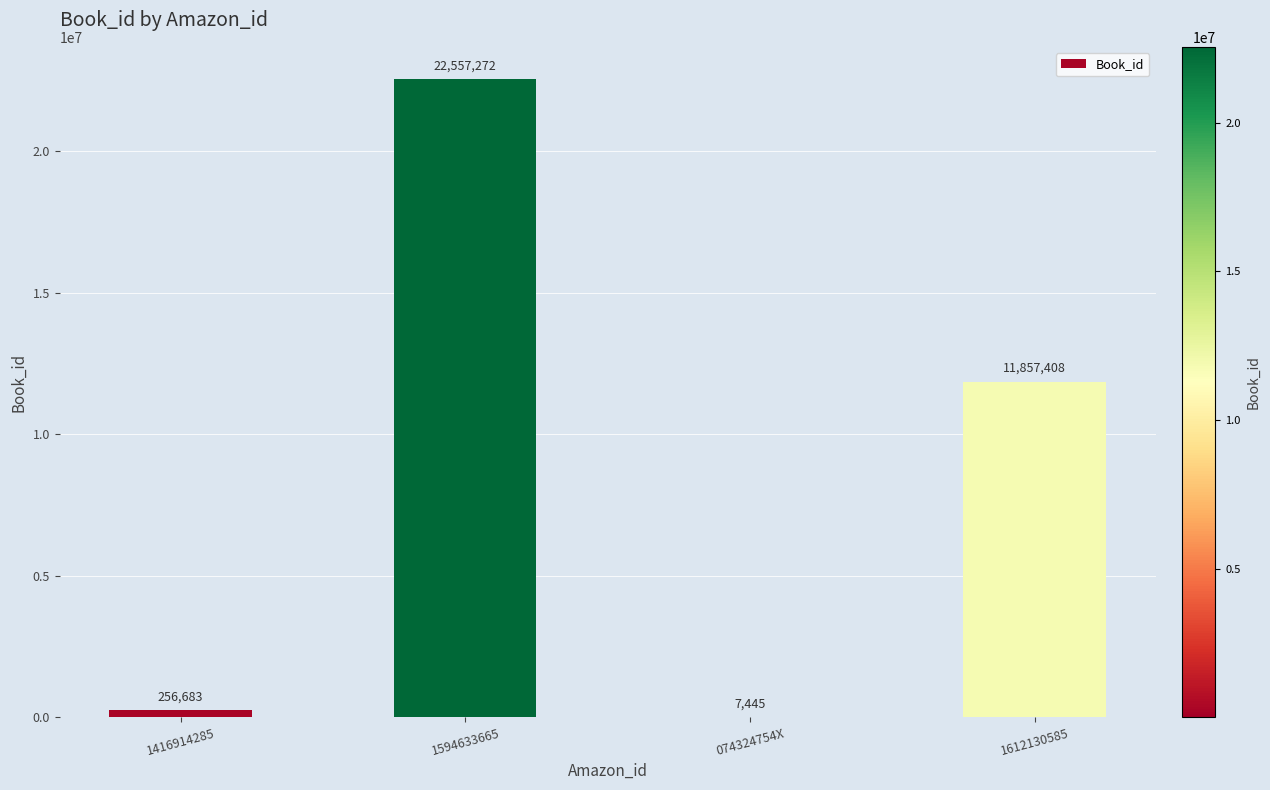

Reading left to right, transcribe all the data shown in this chart.

1416914285=256683	1594633665=22557272	074324754X=7445	1612130585=11857408